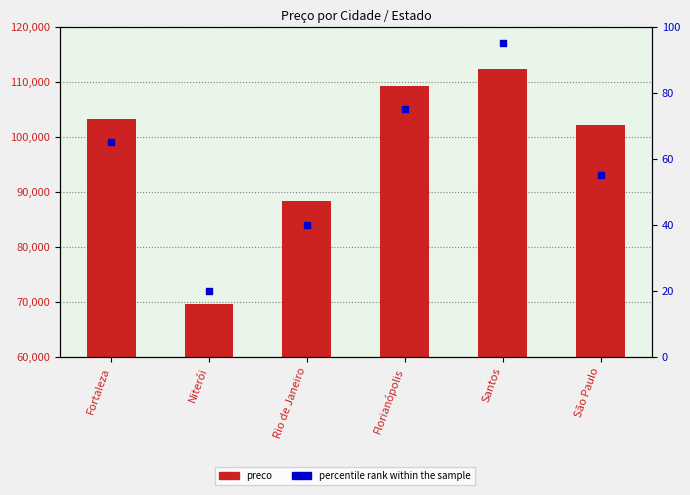

Which series has the largest total across all categories?

preco